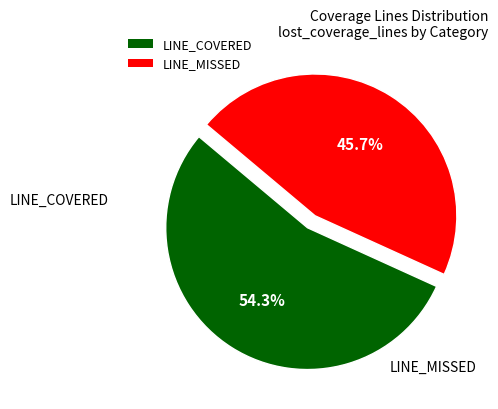

What is the total percentage of LINE_COVERED and LINE_MISSED?

100.0%